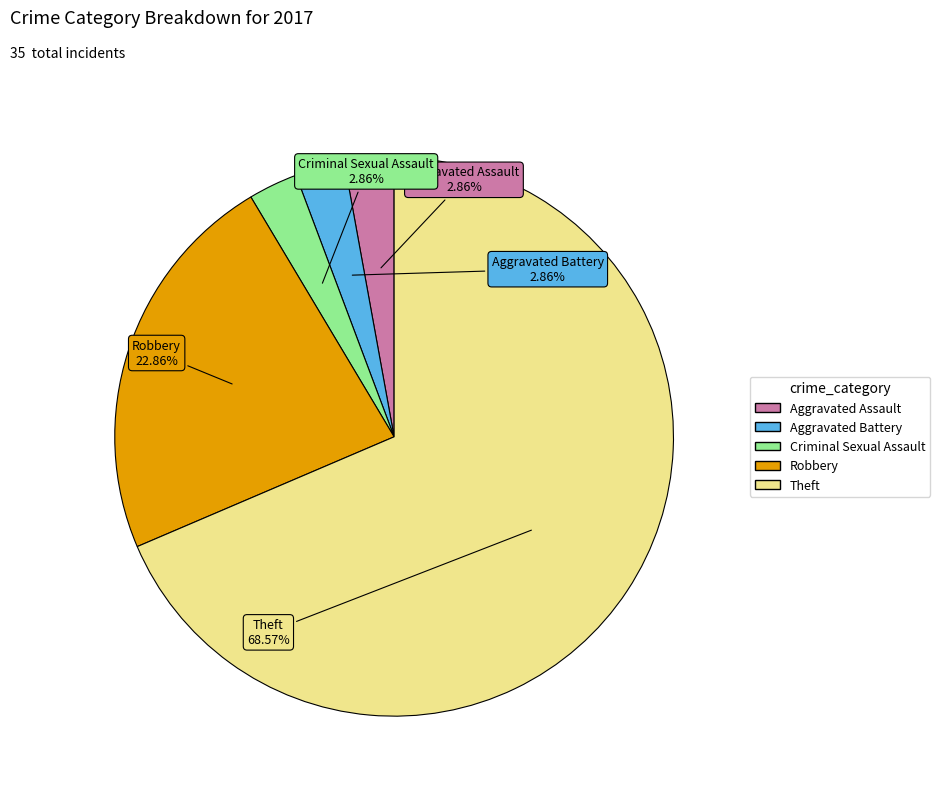

Which slice is the largest?

Theft